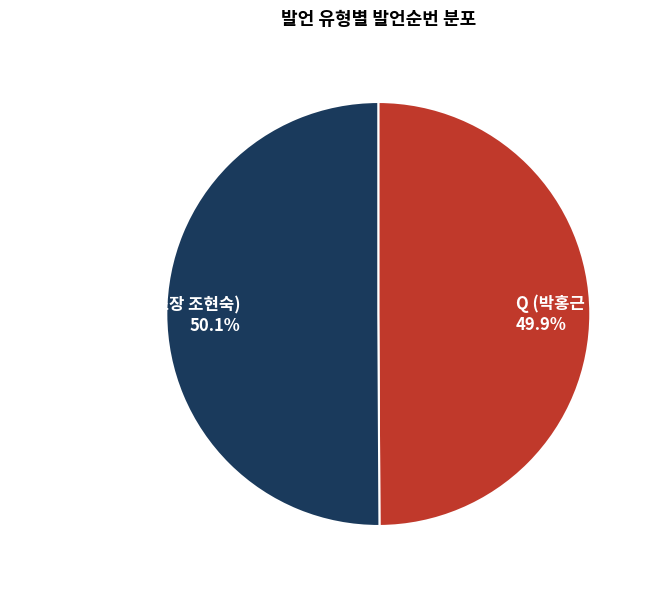

To the nearest percent, what portion does A (국가보안기술연구소장 조현숙) represent?

50%